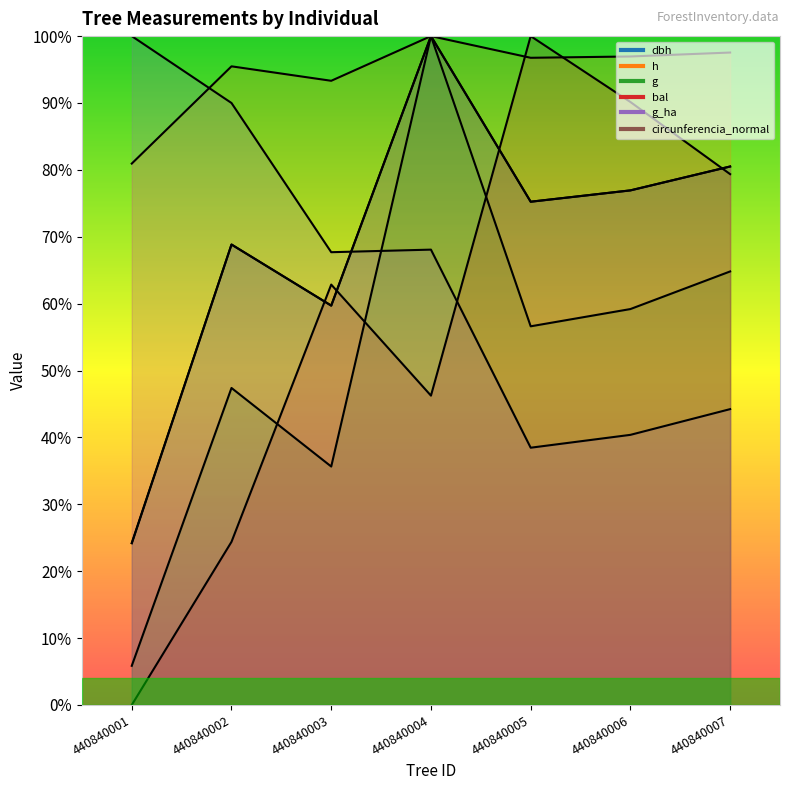

Reading right to left, transcribe all the data shown in this chart.

dbh: 440840007=193.7	440840006=185.1	440840005=181.0	440840004=240.6	440840003=143.6	440840002=165.6	440840001=58.2
h: 440840007=234.7	440840006=233.3	440840005=232.8	440840004=240.6	440840003=224.5	440840002=229.7	440840001=194.7
g: 440840007=155.9	440840006=142.4	440840005=136.2	440840004=240.6	440840003=85.8	440840002=114.0	440840001=14.1
bal: 440840007=190.9	440840006=216.9	440840005=240.6	440840004=111.3	440840003=151.2	440840002=58.7	440840001=0.0
g_ha: 440840007=106.4	440840006=97.2	440840005=92.5	440840004=163.8	440840003=162.9	440840002=216.5	440840001=240.6
circunferencia_normal: 440840007=193.7	440840006=185.1	440840005=181.0	440840004=240.6	440840003=143.6	440840002=165.6	440840001=58.2